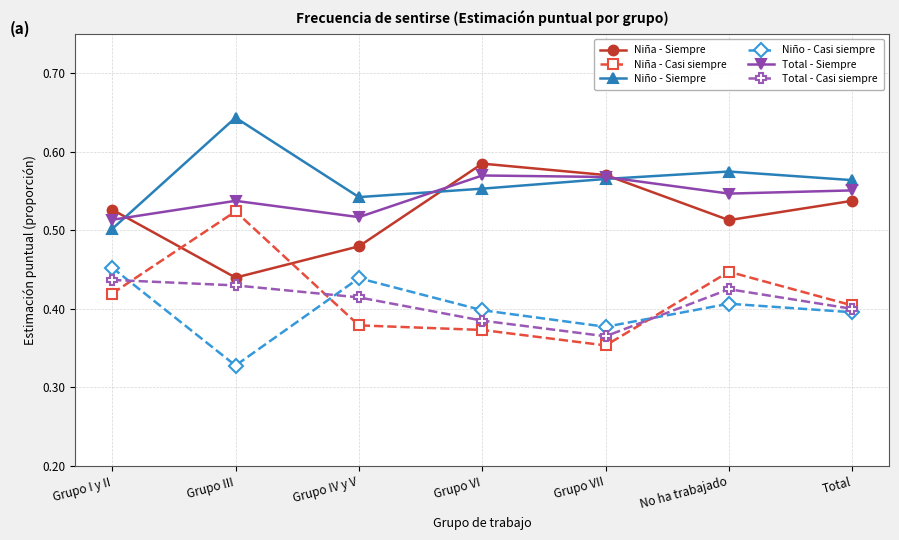

The Niña - Casi siempre series shows 0.4 at Grupo VI. True or false?

True